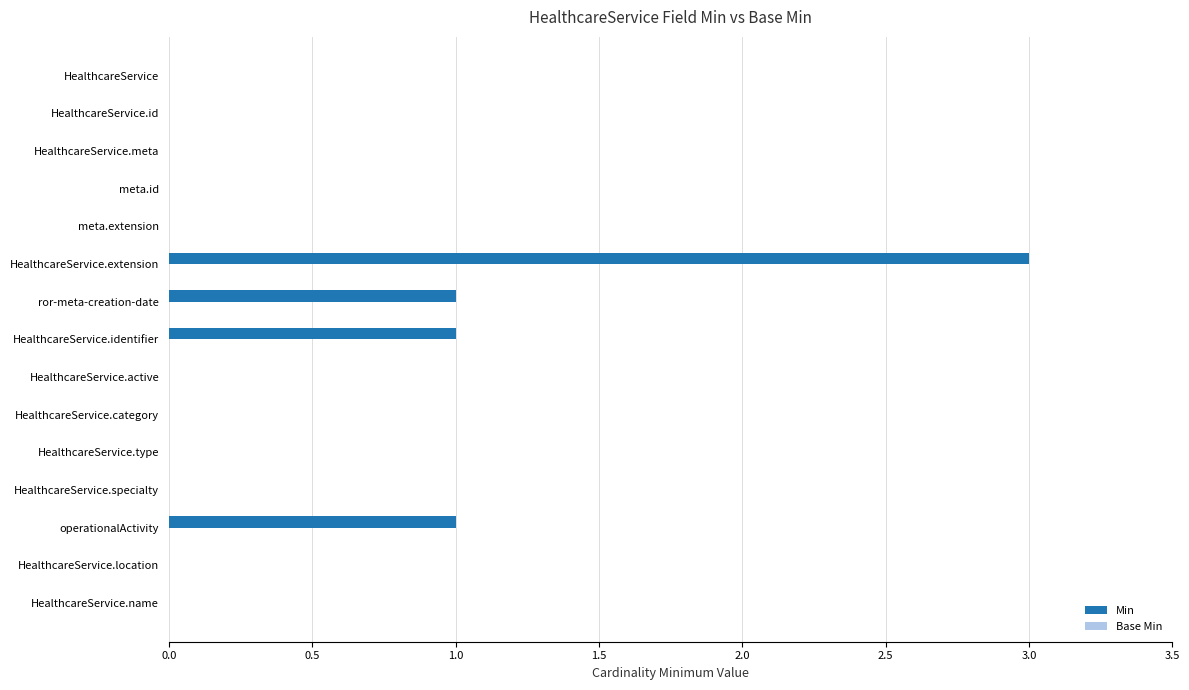

Which category has the highest value across all series?

HealthcareService.extension